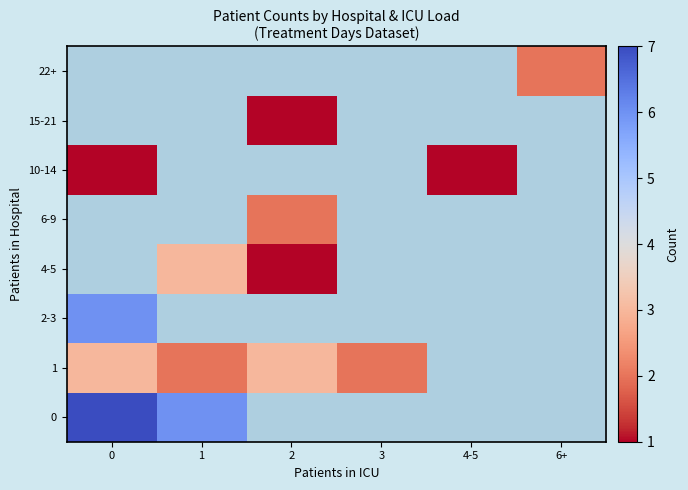

Rank the series by their maximum value, from highest to lowest.

0, 2-3, 4-5, 6-9, 10-14, 15-21, 22+, 1